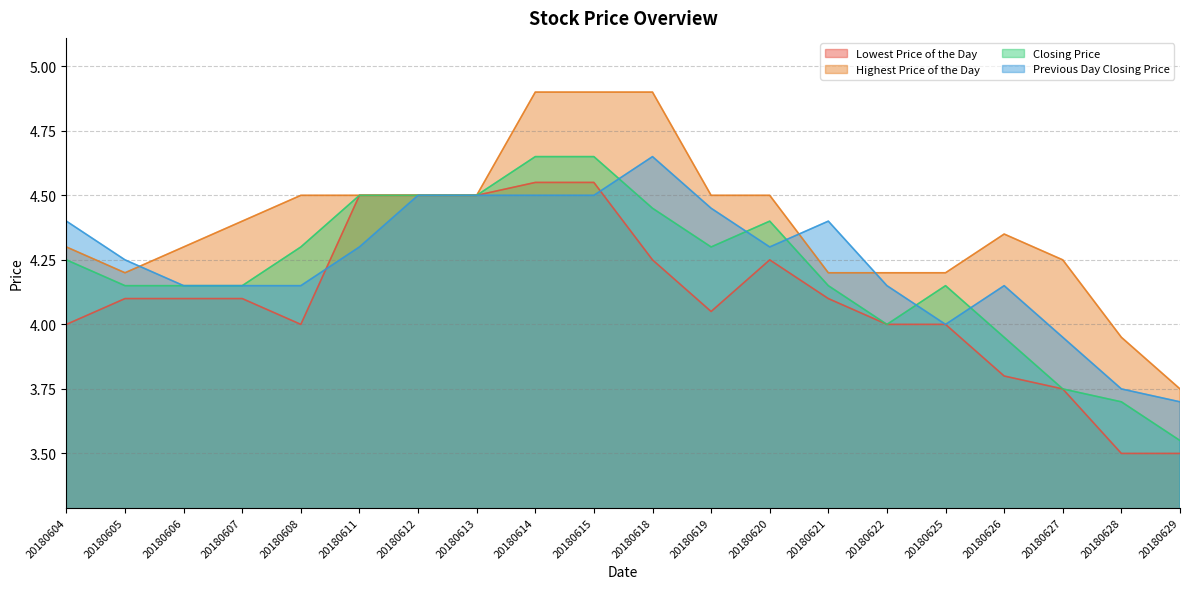

What is the highest value of the Highest Price of the Day series?

4.9